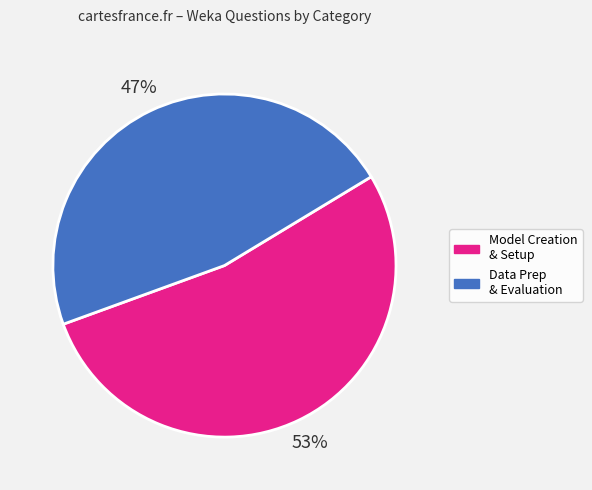

Count the number of slices in the pie.

2